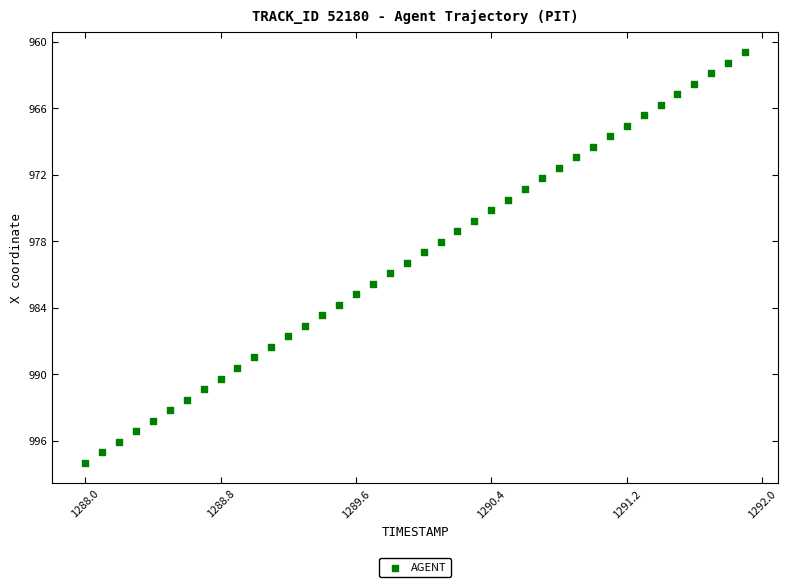

What is the range of X values (max minus min)?

3.9